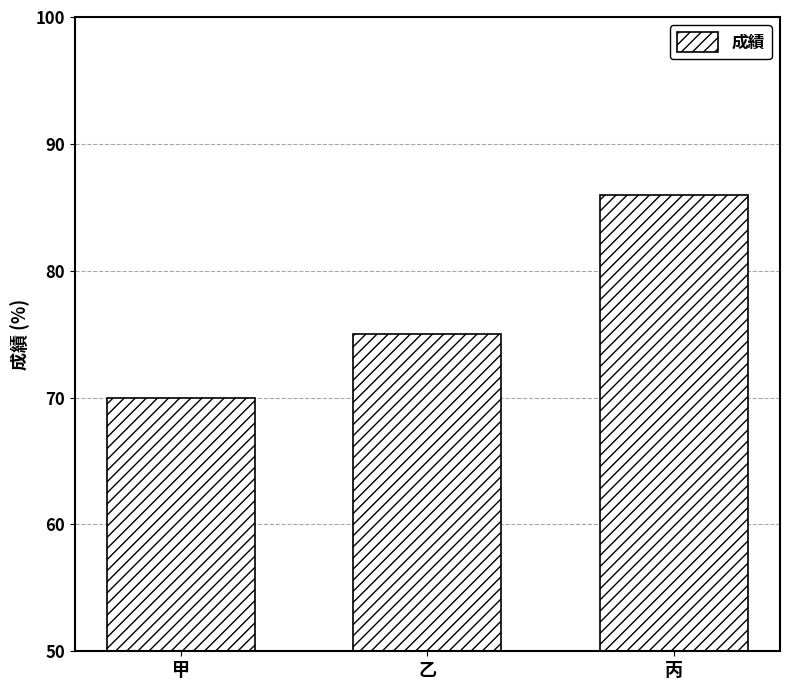

What is the maximum value shown in the chart?

86